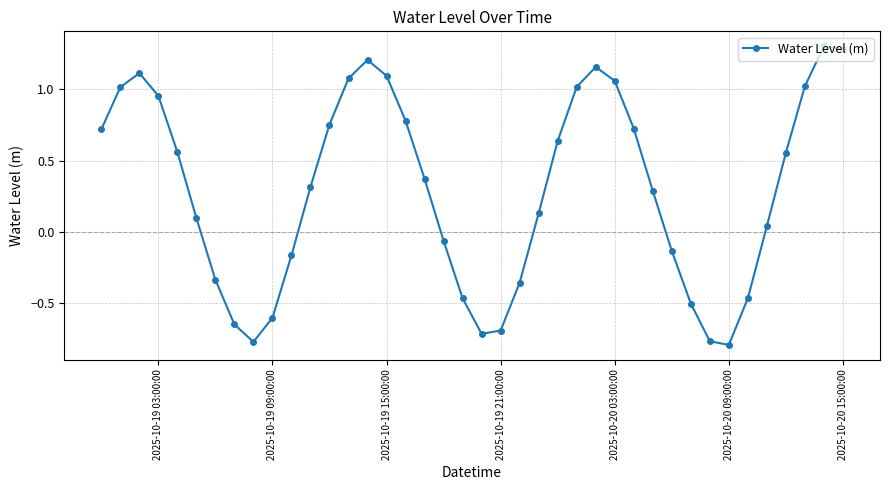

Is this an area chart (filled region under the line)?

No